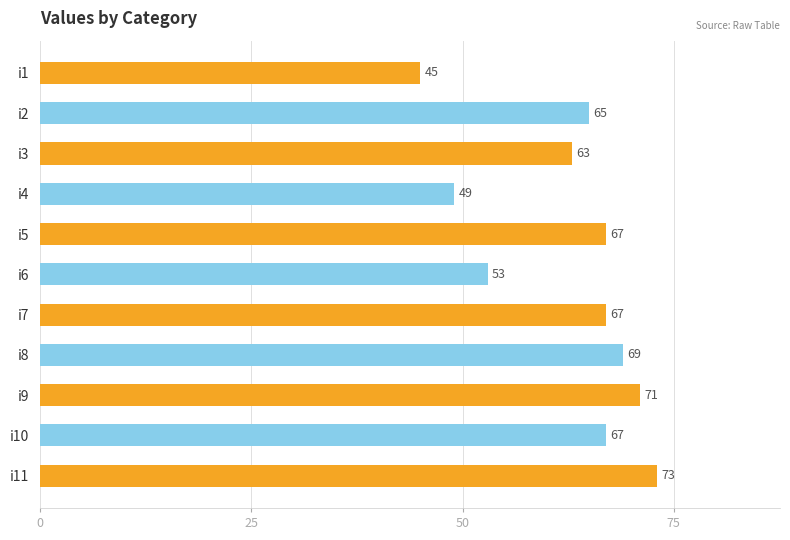

At which label is the value closest to 59?

i3